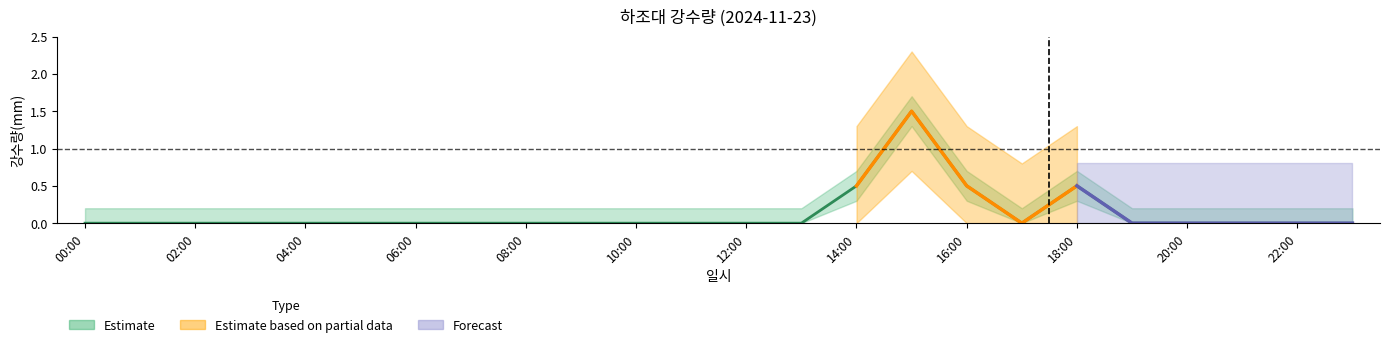

What is the difference between the maximum and minimum values?

1.5